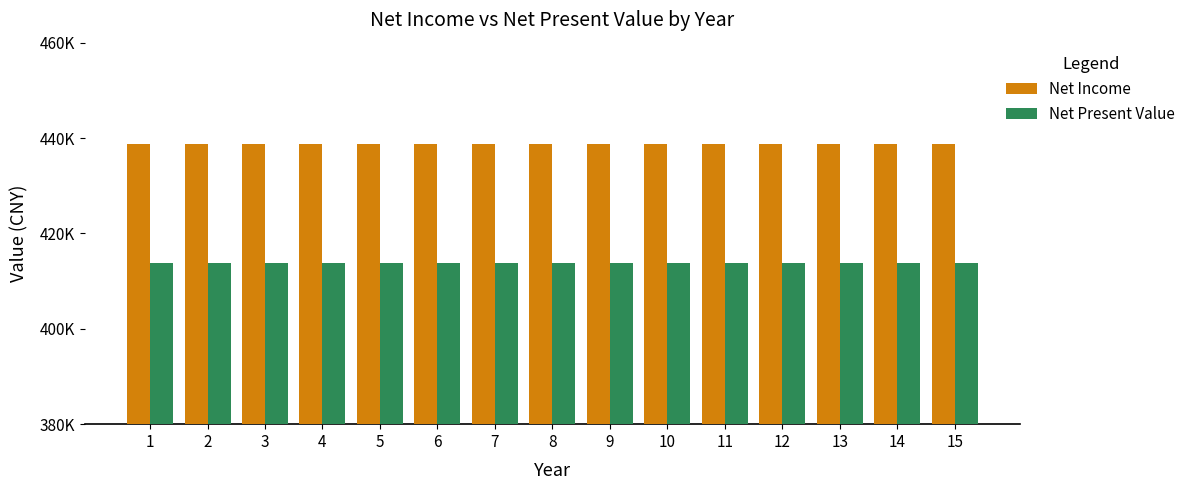

Reading left to right, transcribe all the data shown in this chart.

Net Income: 1=438750.0	2=438750.0	3=438750.0	4=438750.0	5=438750.0	6=438750.0	7=438750.0	8=438750.0	9=438750.0	10=438750.0	11=438750.0	12=438750.0	13=438750.0	14=438750.0	15=438750.0
Net Present Value: 1=413807.2	2=413807.2	3=413807.2	4=413807.2	5=413807.2	6=413807.2	7=413807.2	8=413807.2	9=413807.2	10=413807.2	11=413807.2	12=413807.2	13=413807.2	14=413807.2	15=413807.2